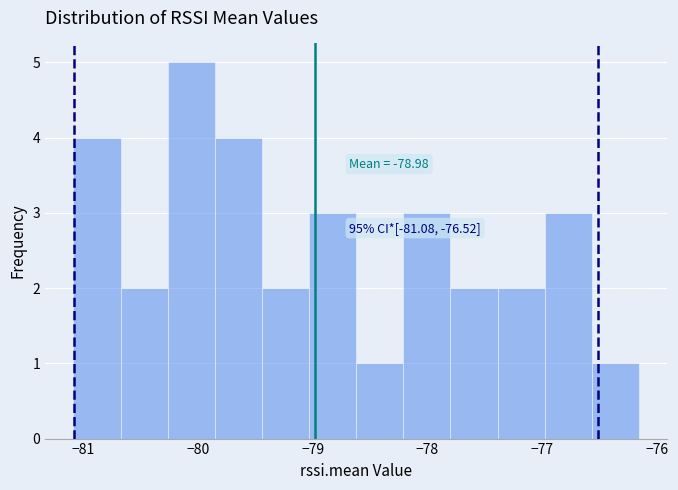

Over which range of the x-axis is the bar tallest?

-80.3 to -79.9